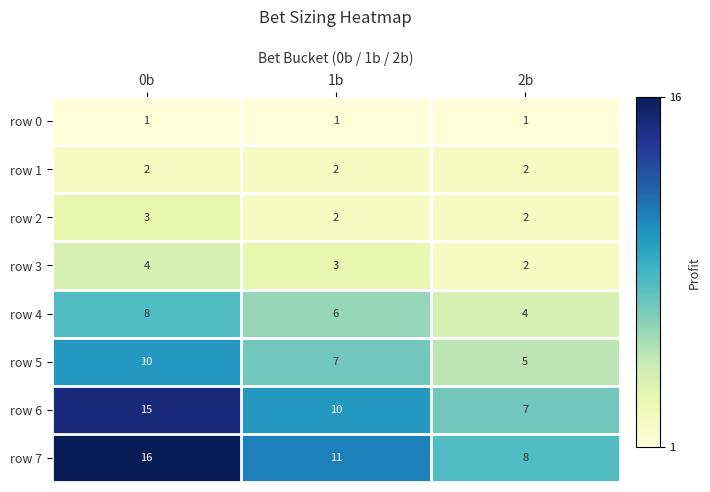

Read the row 4 value at 0b.

8